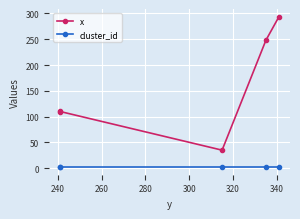

At 280, list the series in order from smallest to largest.

cluster_id, x